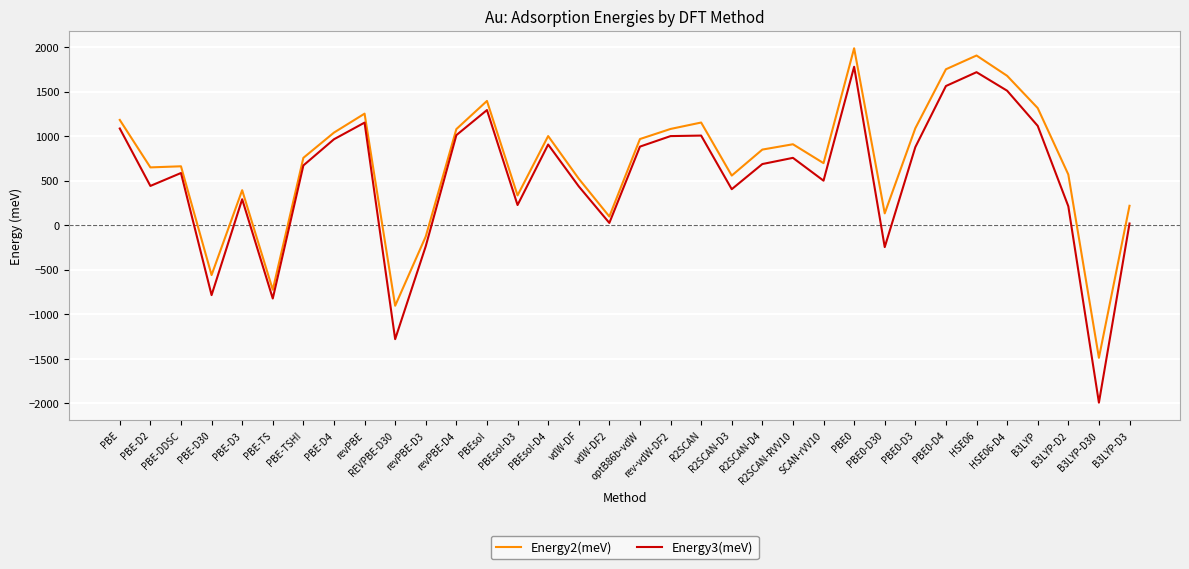

What is the difference between the highest and lowest values at PBE0?

207.6